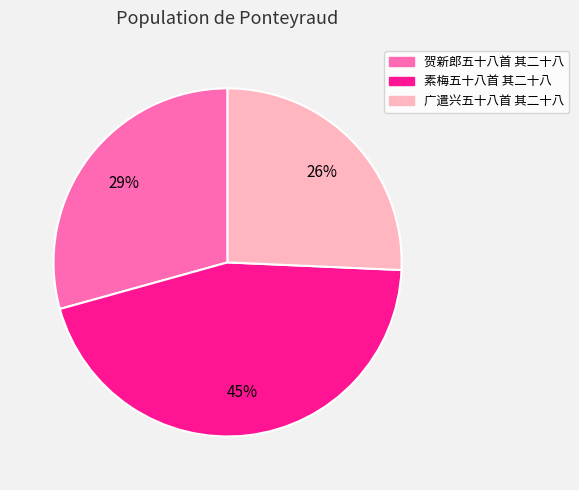

Do 贺新郎五十八首 其二十八 and 素梅五十八首 其二十八 together represent more than half of the pie?

Yes